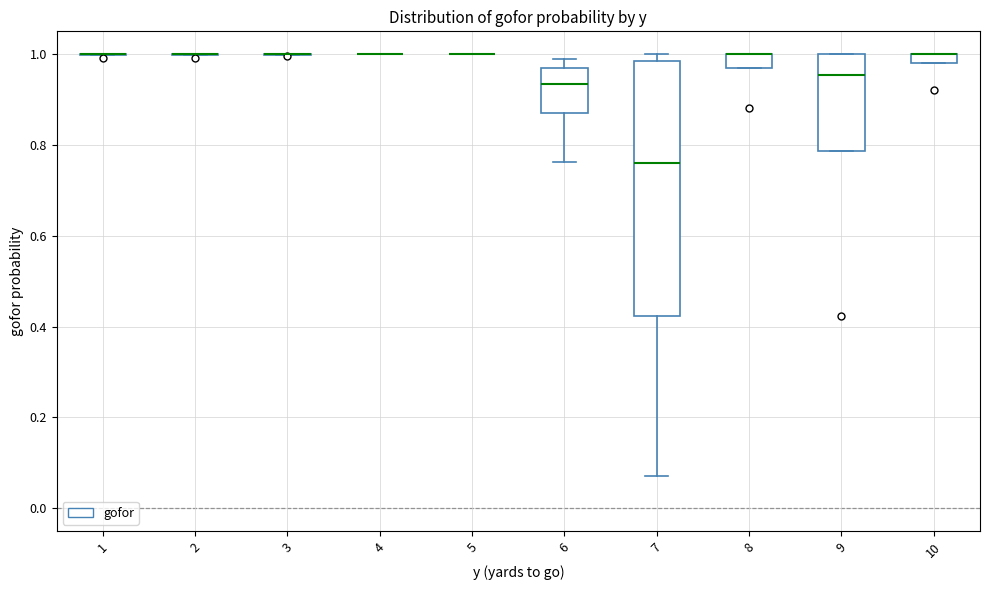

Which box is the tallest, from its lower edge to its upper edge?

7